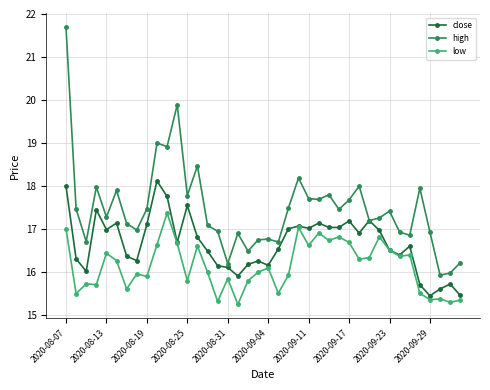

Rank the series by their maximum value, from lowest to highest.

low, close, high